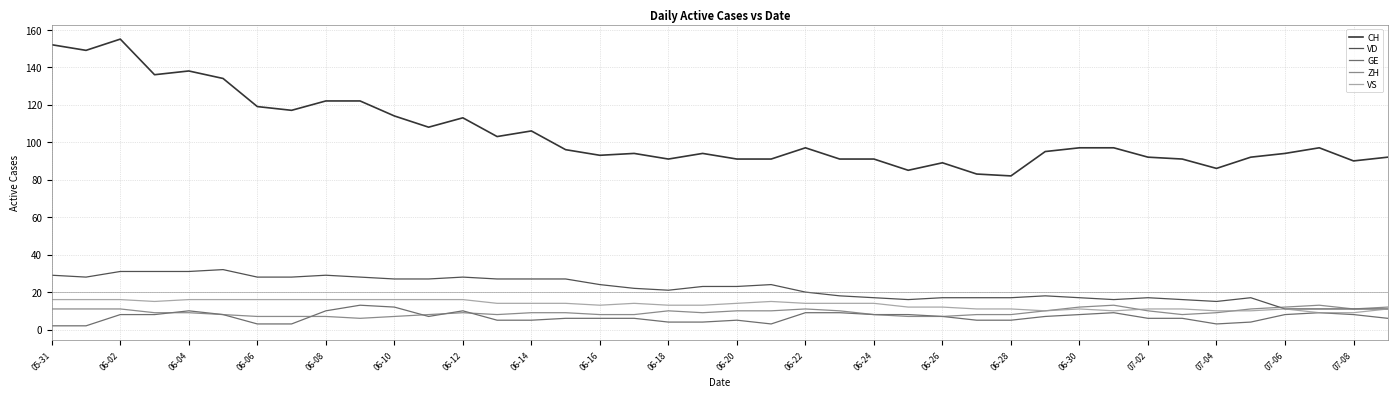

What is the maximum value shown in the chart?

155